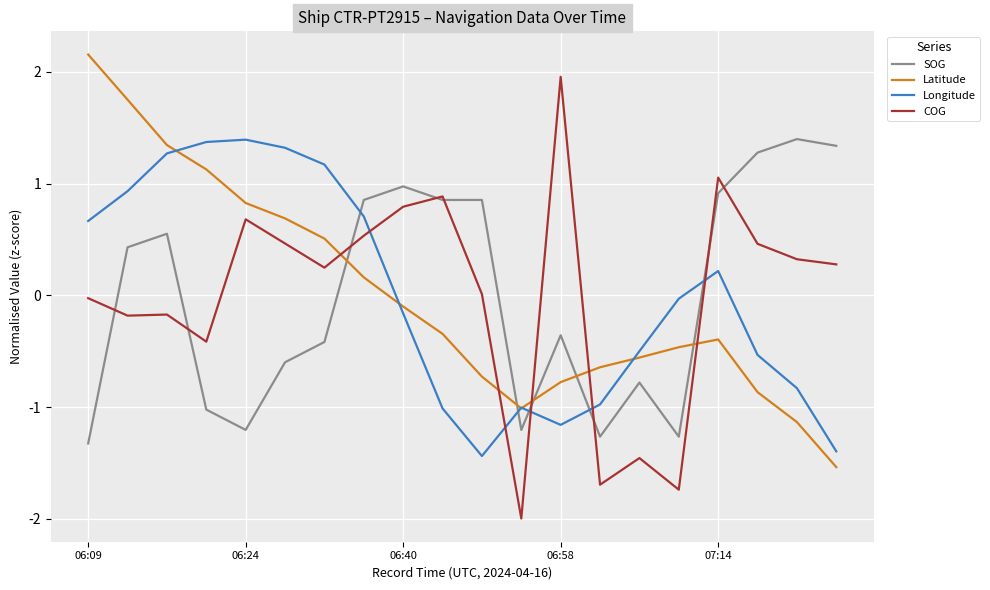

What is the maximum value for Longitude?

1.4